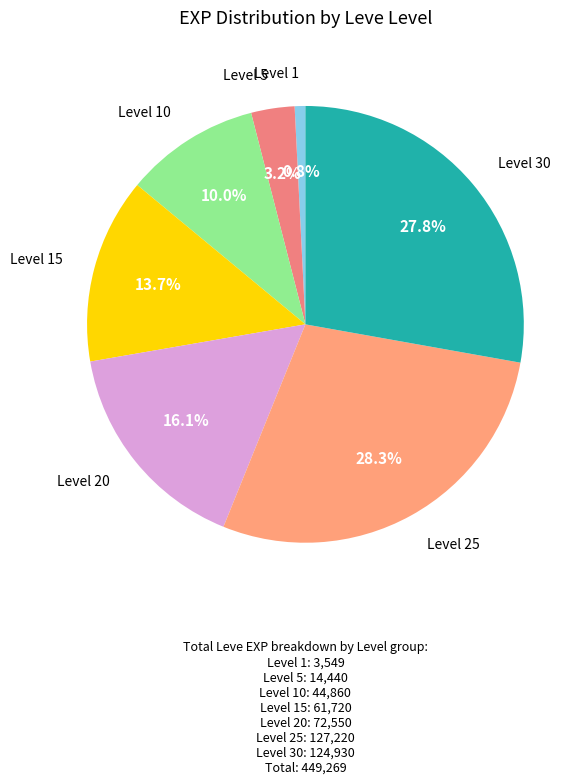

Which has a higher value, Level 25 or Level 5?

Level 25